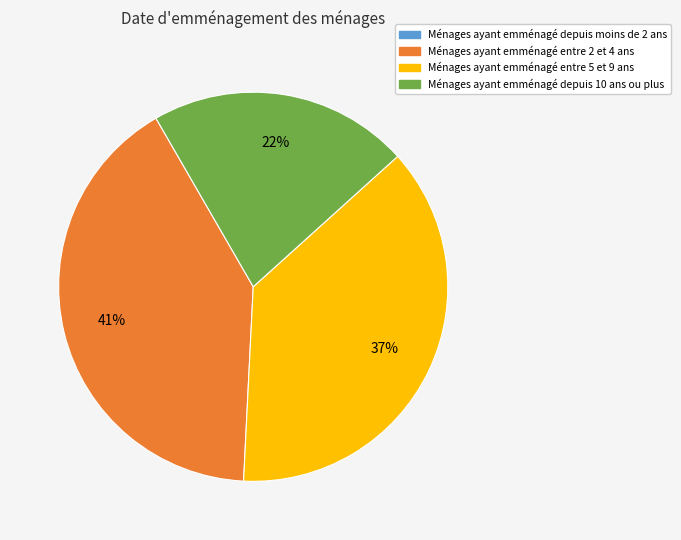

To the nearest percent, what is the average slice percentage?

25%